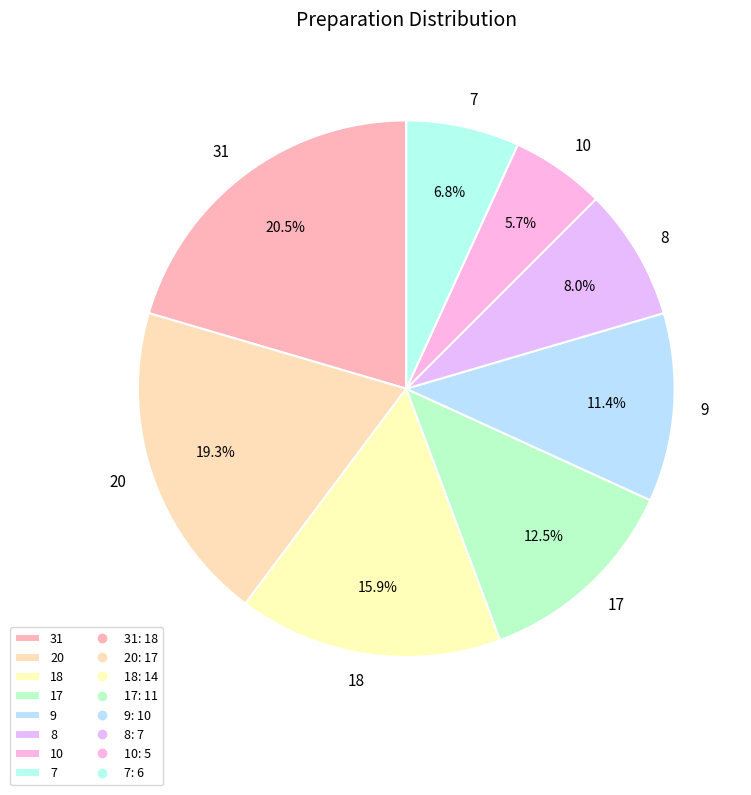

True or false: 10 accounts for 1% of the total.

False